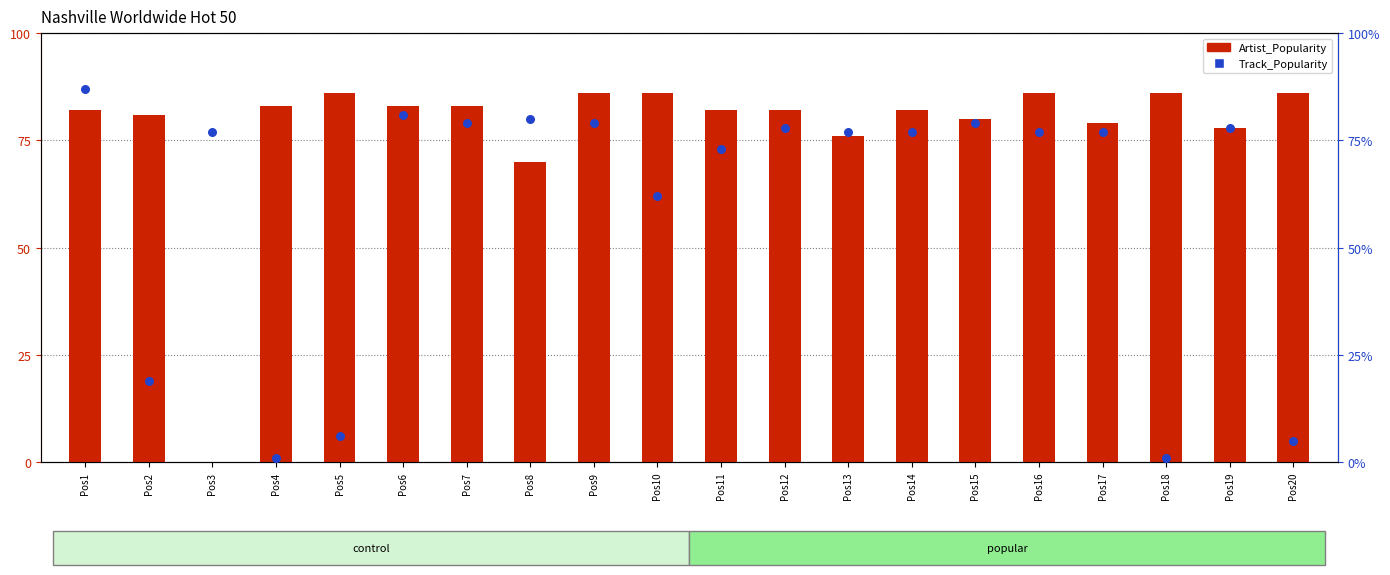

Which series contains the highest Y value?

Track_Popularity